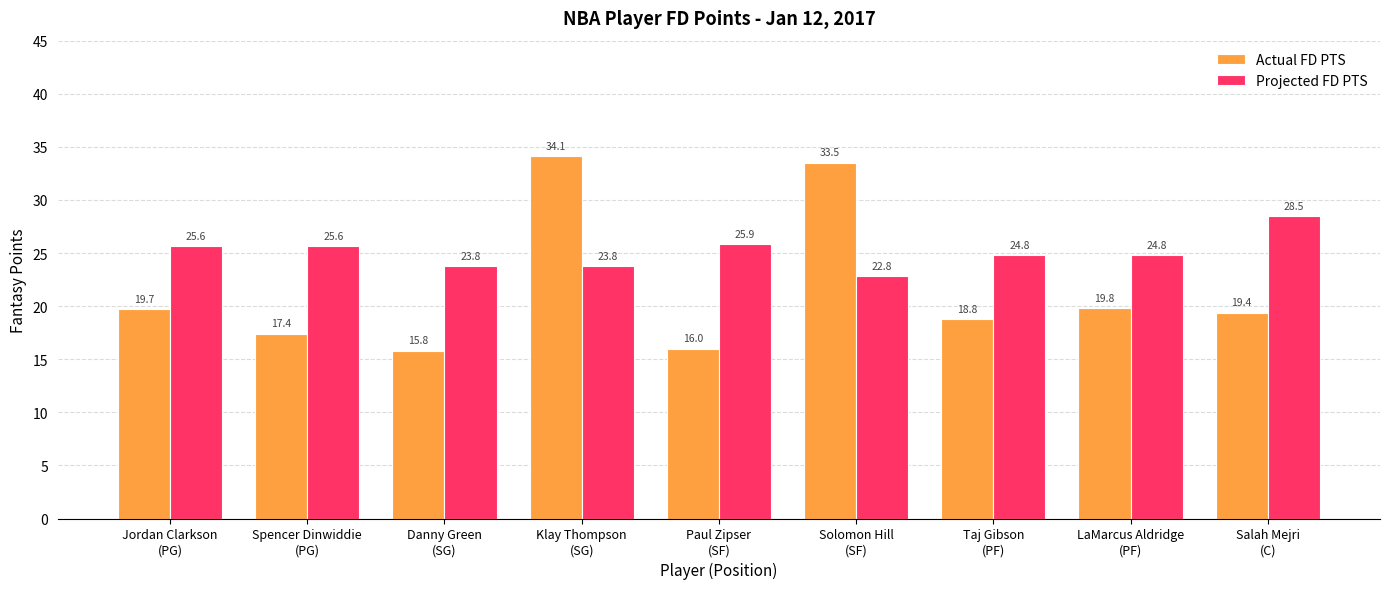

What is the difference between the maximum and minimum values in the Actual FD PTS series?

18.3